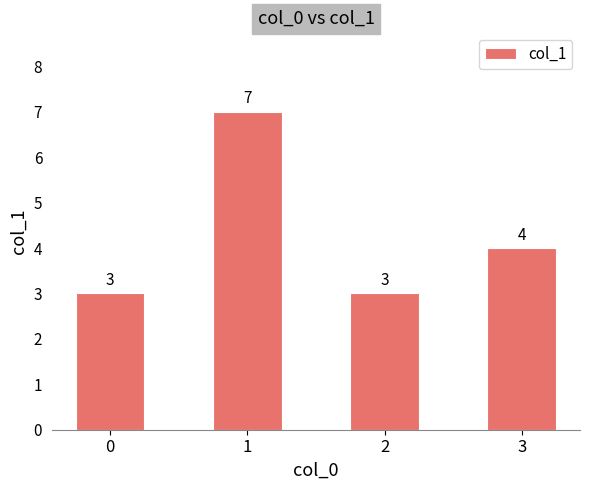

What is the average value?

4